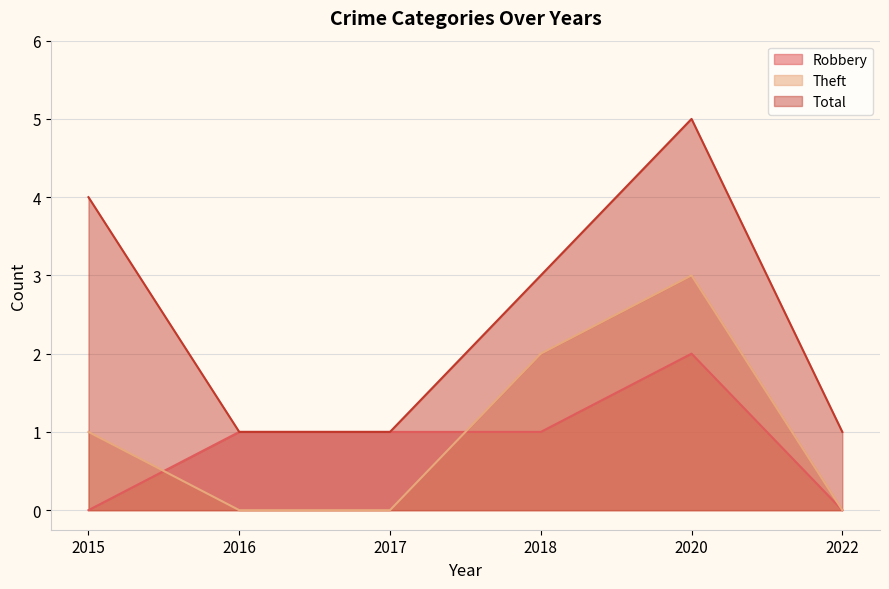

Is it true that Robbery equals 2 at 2017?

False